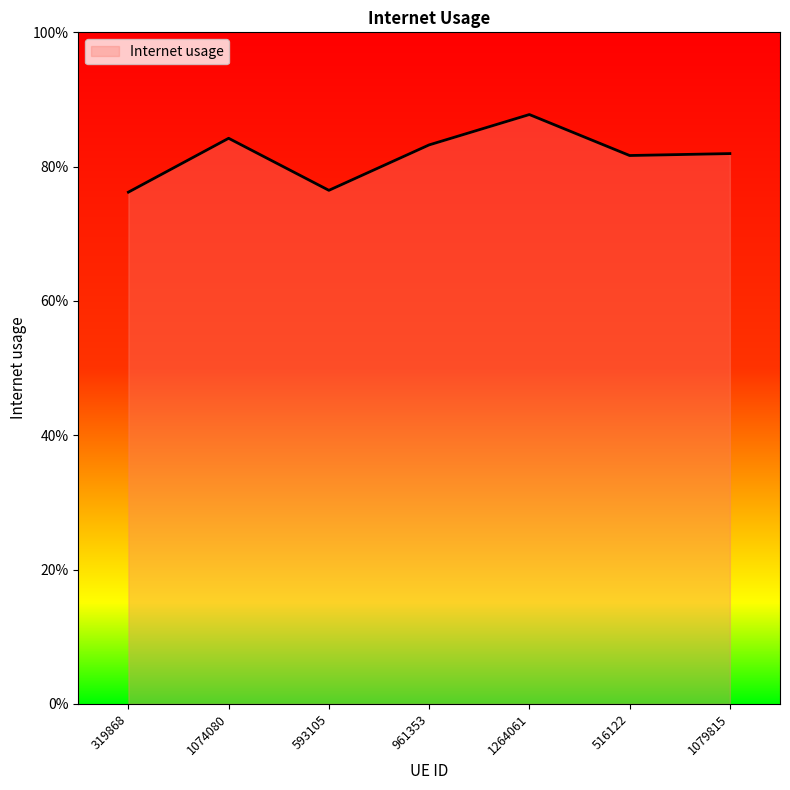

Is this an area chart (filled region under the line)?

Yes